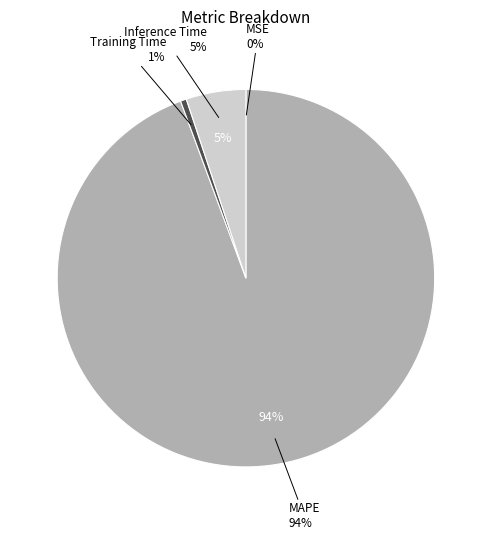

Combined, what portion of the pie is Training Time and MAPE?

94.9%